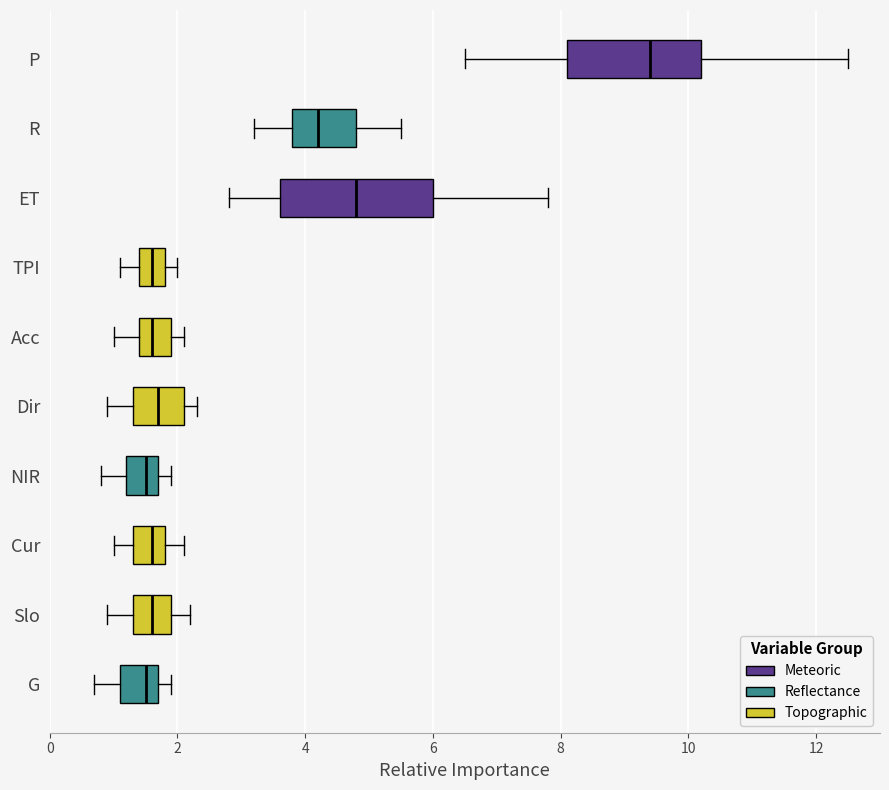

Reading bottom to top, transcribe this box plot: for each box, give where its median line is, the range the box spans, and where its two whiskers end, as read against the x-axis. The values are not printed on the chart, so give them approximately, as read against the axis.

G: median 1.6, box 1.2 to 1.8, whiskers 0.8 to 2.0
Slo: median 1.6, box 1.4 to 2.0, whiskers 1.0 to 2.2
Cur: median 1.6, box 1.4 to 1.8, whiskers 1.0 to 2.2
NIR: median 1.6, box 1.2 to 1.8, whiskers 0.8 to 2.0
Dir: median 1.8, box 1.4 to 2.2, whiskers 1.0 to 2.4
Acc: median 1.6, box 1.4 to 2.0, whiskers 1.0 to 2.2
TPI: median 1.6, box 1.4 to 1.8, whiskers 1.2 to 2.0
ET: median 4.8, box 3.6 to 6.0, whiskers 2.8 to 7.8
R: median 4.2, box 3.8 to 4.8, whiskers 3.2 to 5.6
P: median 9.4, box 8.2 to 10.2, whiskers 6.6 to 12.6